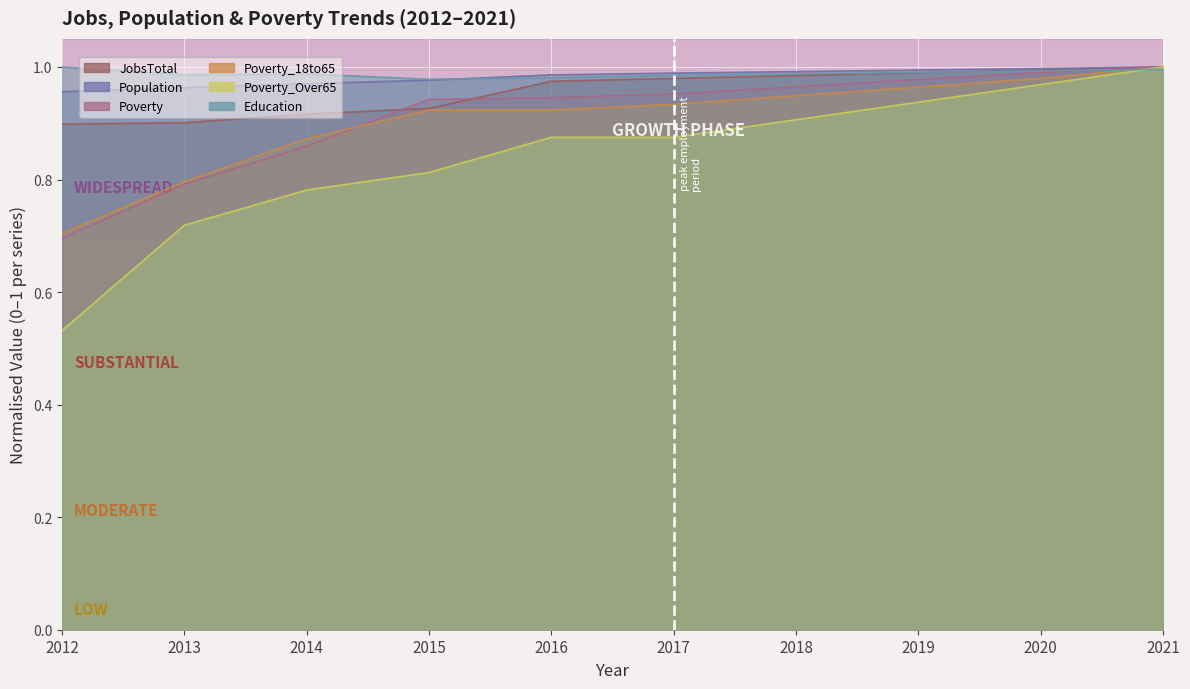

Reading left to right, extract all data points from this chart.

JobsTotal: 2012=0.9	2013=0.9	2014=0.9	2015=0.9	2016=1.0	2017=1.0	2018=1.0	2019=1.0	2020=1.0	2021=1.0
Population: 2012=1.0	2013=1.0	2014=1.0	2015=1.0	2016=1.0	2017=1.0	2018=1.0	2019=1.0	2020=1.0	2021=1.0
Poverty: 2012=0.7	2013=0.8	2014=0.9	2015=0.9	2016=0.9	2017=1.0	2018=1.0	2019=1.0	2020=1.0	2021=1.0
Poverty_18to65: 2012=0.7	2013=0.8	2014=0.9	2015=0.9	2016=0.9	2017=0.9	2018=0.9	2019=1.0	2020=1.0	2021=1.0
Poverty_Over65: 2012=0.5	2013=0.7	2014=0.8	2015=0.8	2016=0.9	2017=0.9	2018=0.9	2019=0.9	2020=1.0	2021=1.0
Education: 2012=1.0	2013=1.0	2014=1.0	2015=1.0	2016=1.0	2017=1.0	2018=1.0	2019=1.0	2020=1.0	2021=1.0